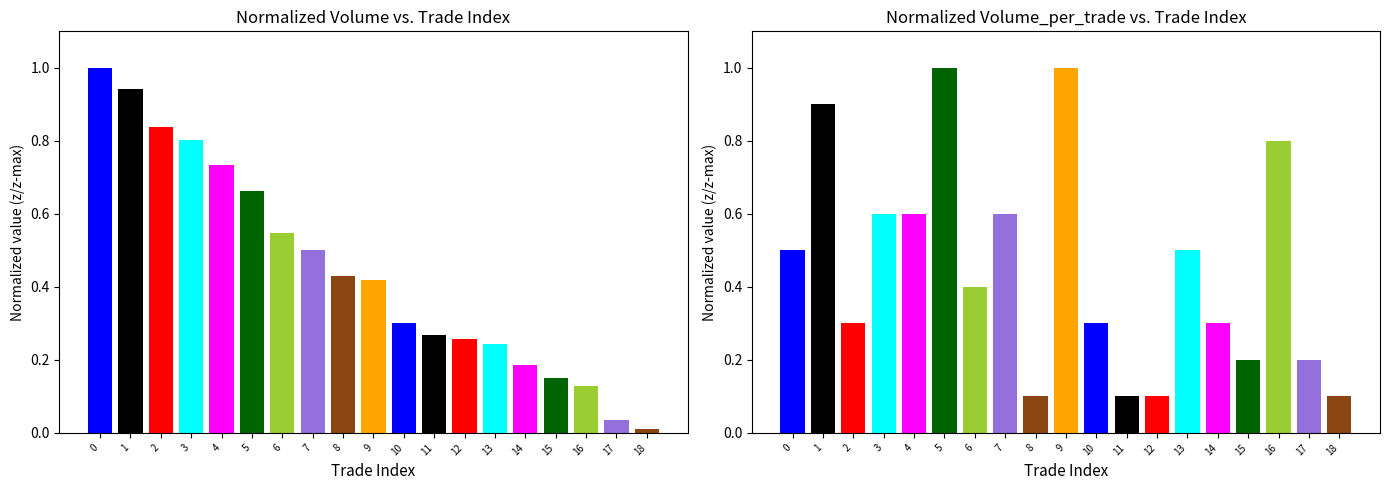

What is the sum of all Volume values?

8.5